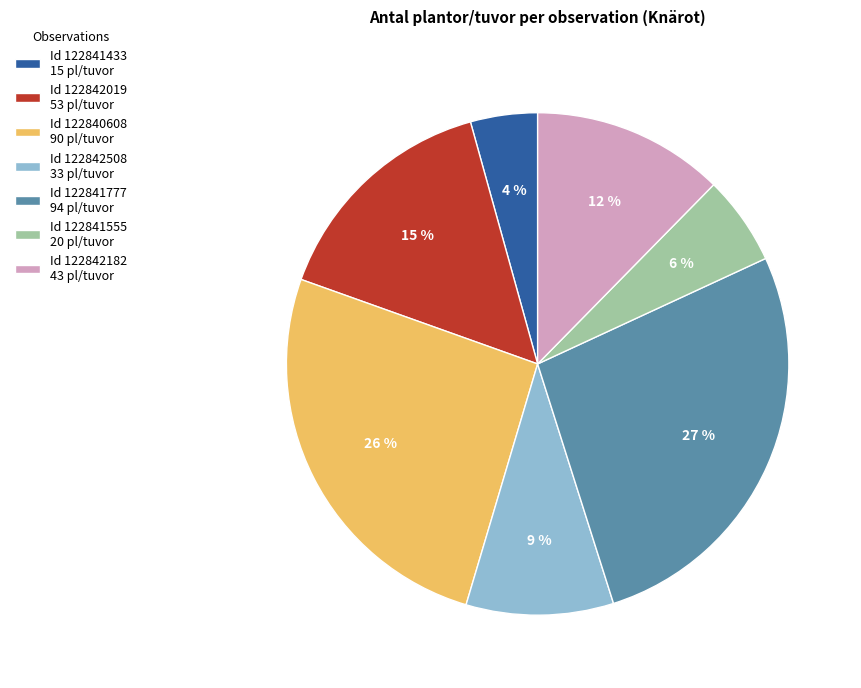

What is the ratio of the value at Id 122842019 53 pl/tuvor to the value at Id 122841777 94 pl/tuvor?

0.6